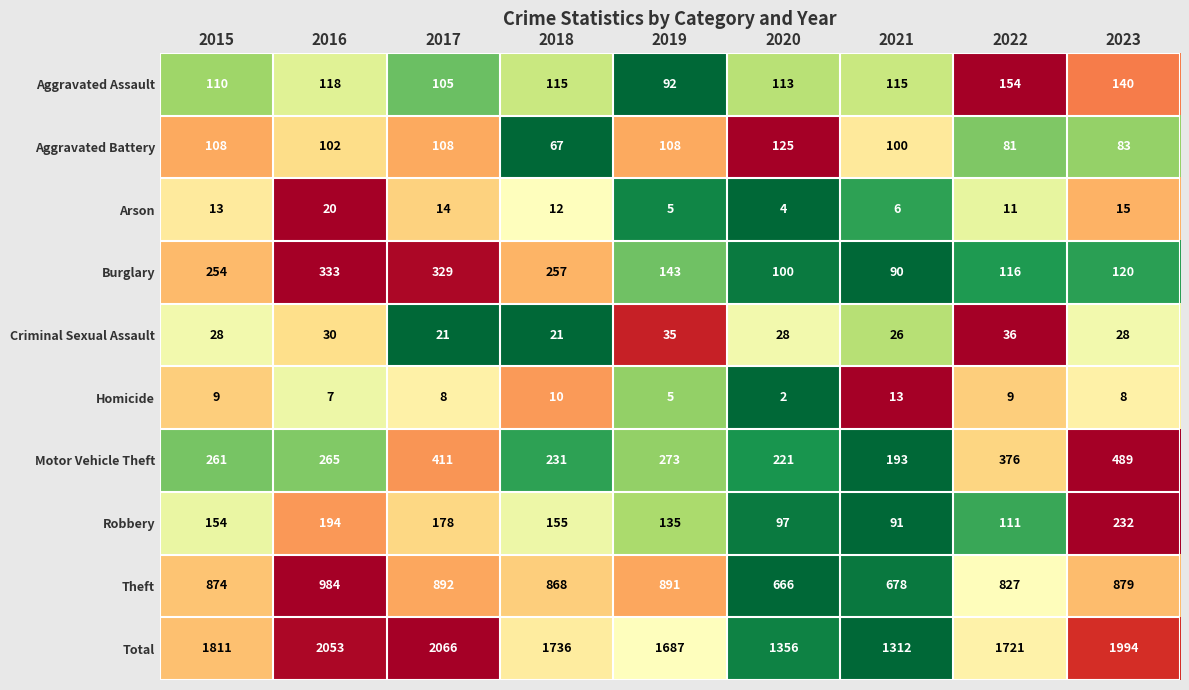

How many distinct data groups are displayed?

10